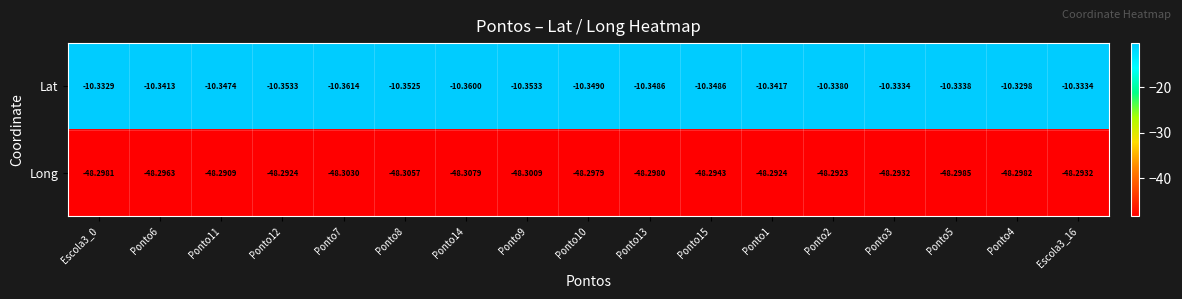

Is the value of Long at Ponto13 greater than the value of Lat at Escola3_0?

No